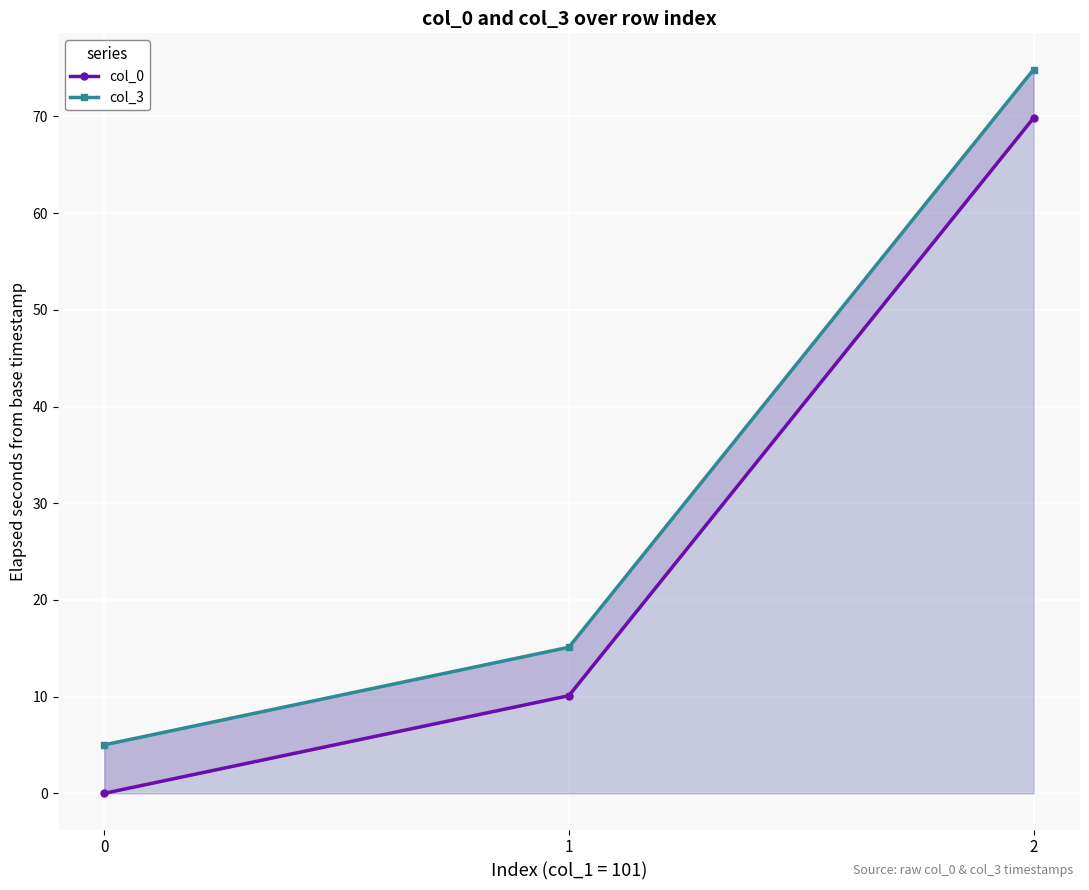

Is the value of col_0 at 0 greater than the value of col_3 at 1?

No